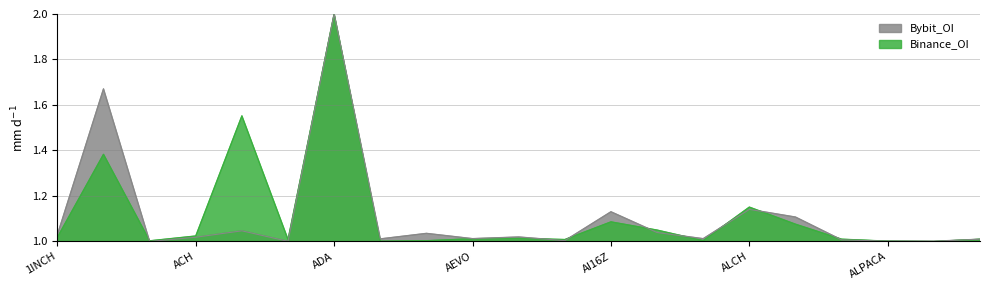

At how many categories does at least one series exceed 1?

21